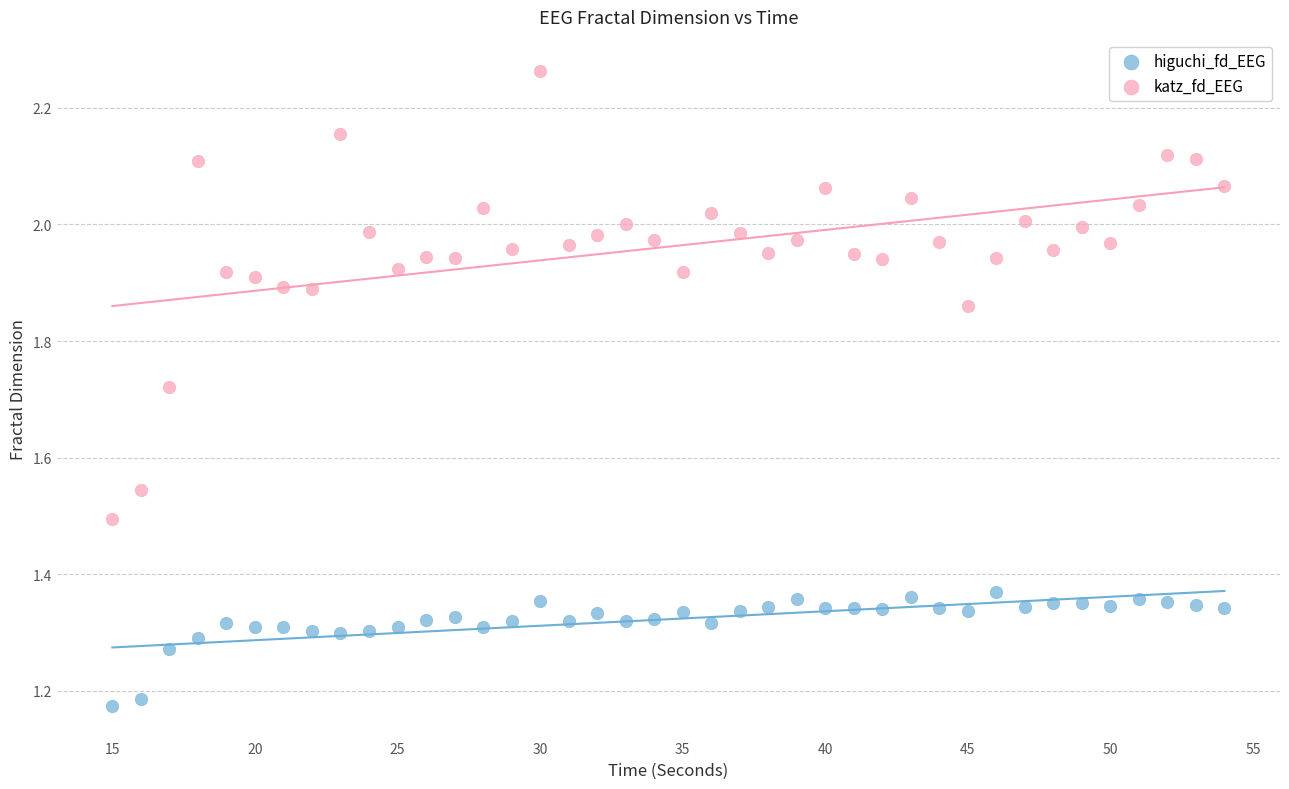

Which series reaches the minimum Y coordinate?

higuchi_fd_EEG